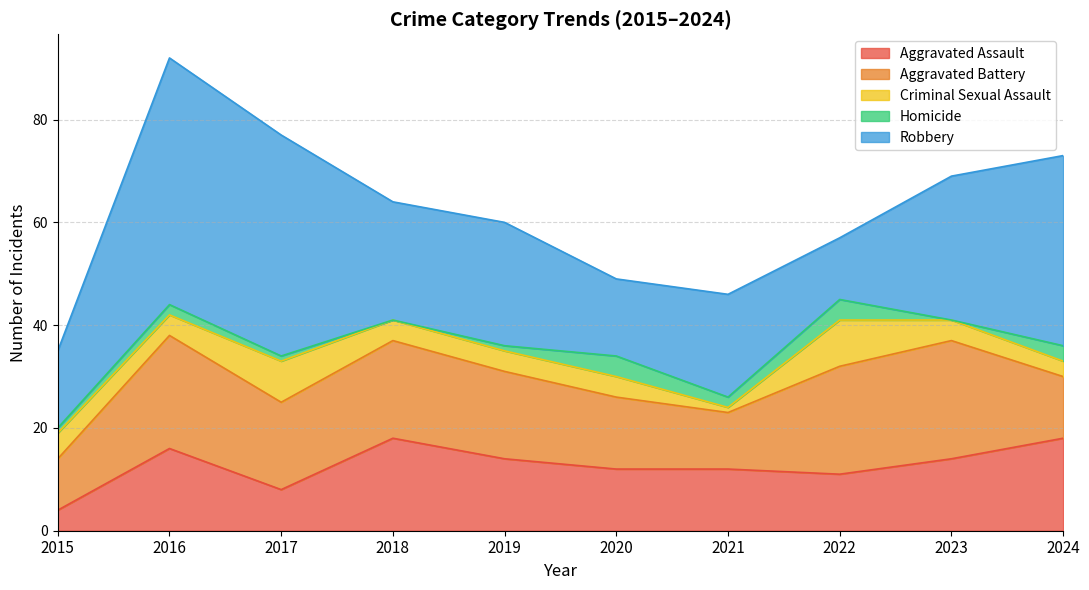

Reading left to right, extract all data points from this chart.

Aggravated Assault: 2015=4	2016=16	2017=8	2018=18	2019=14	2020=12	2021=12	2022=11	2023=14	2024=18
Aggravated Battery: 2015=10	2016=22	2017=17	2018=19	2019=17	2020=14	2021=11	2022=21	2023=23	2024=12
Criminal Sexual Assault: 2015=5	2016=4	2017=8	2018=4	2019=4	2020=4	2021=1	2022=9	2023=4	2024=3
Homicide: 2015=1	2016=2	2017=1	2018=0	2019=1	2020=4	2021=2	2022=4	2023=0	2024=3
Robbery: 2015=15	2016=48	2017=43	2018=23	2019=24	2020=15	2021=20	2022=12	2023=28	2024=37